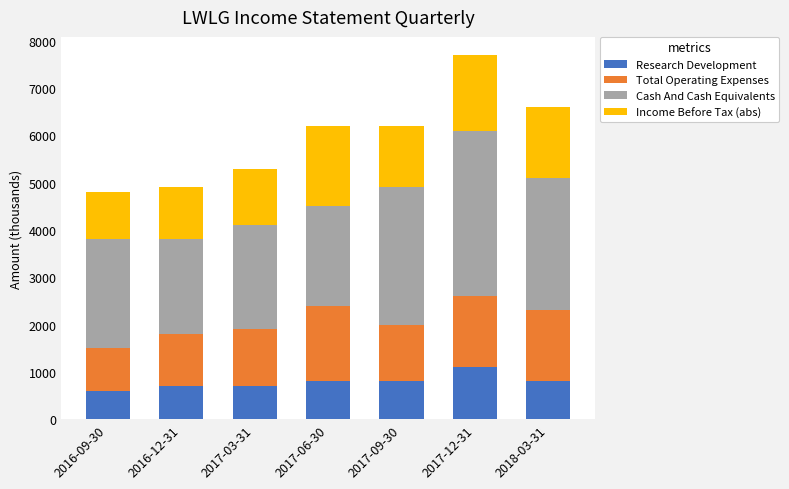

At which label does Research Development reach its peak?

2017-12-31